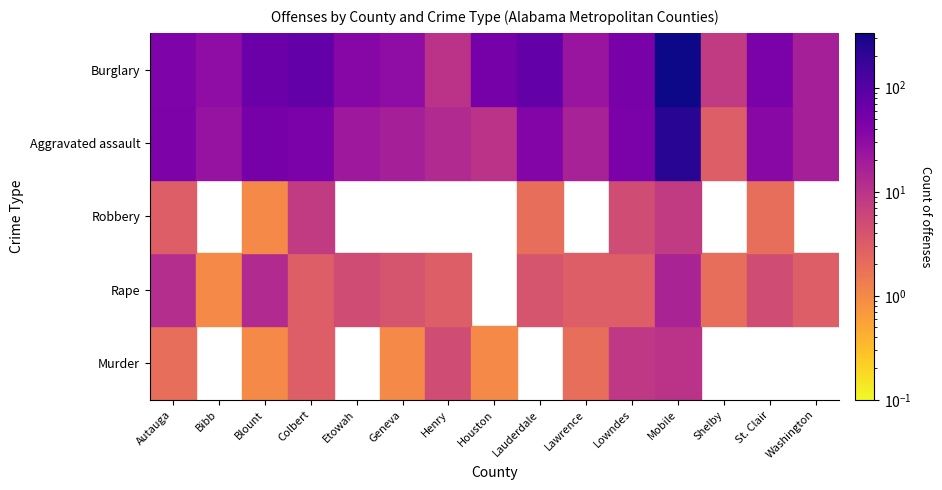

Which series changed the most between Murder and Aggravated assault?

Mobile